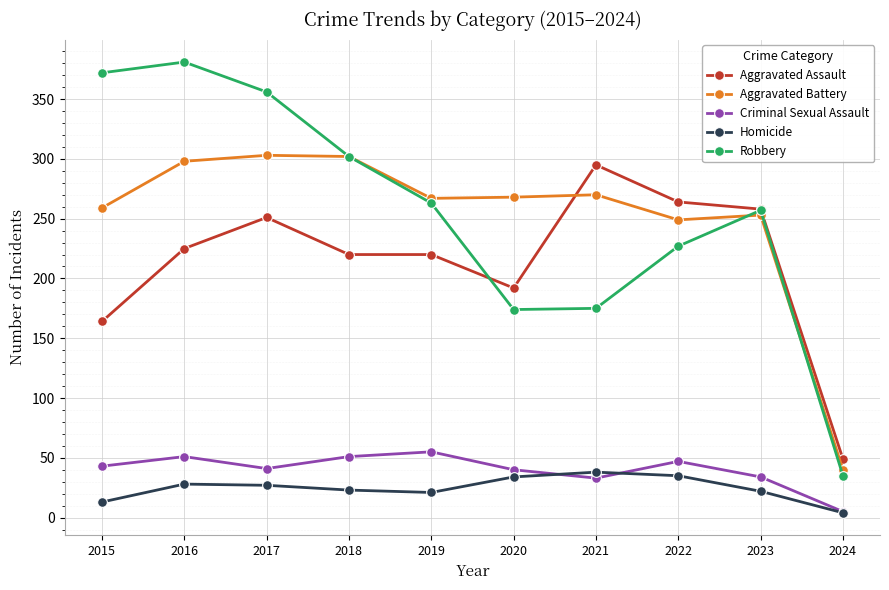

Count the number of data series in this chart.

5